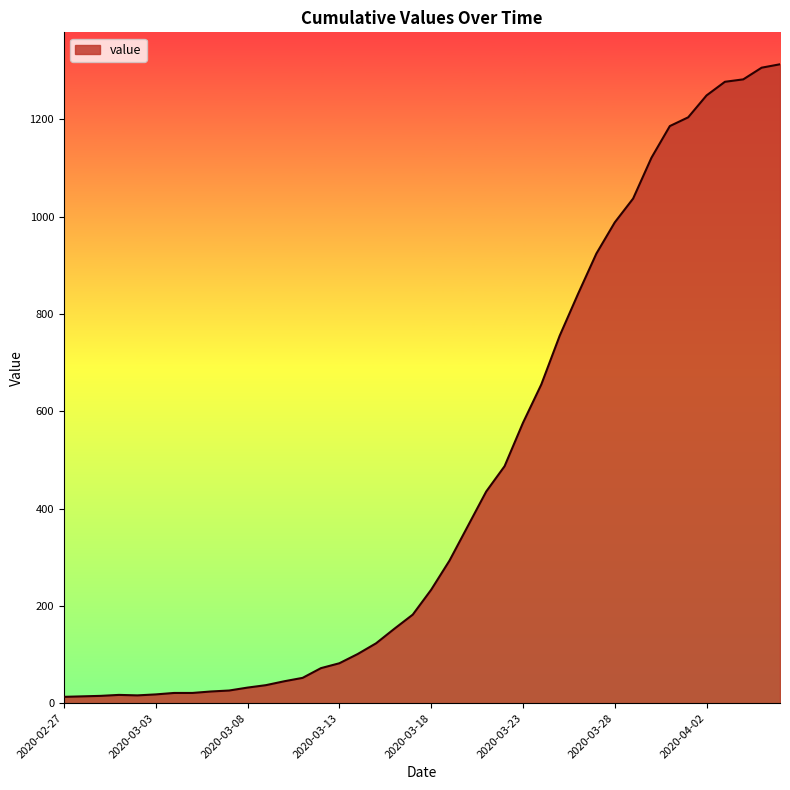

What is the difference between the maximum and minimum values?

1300